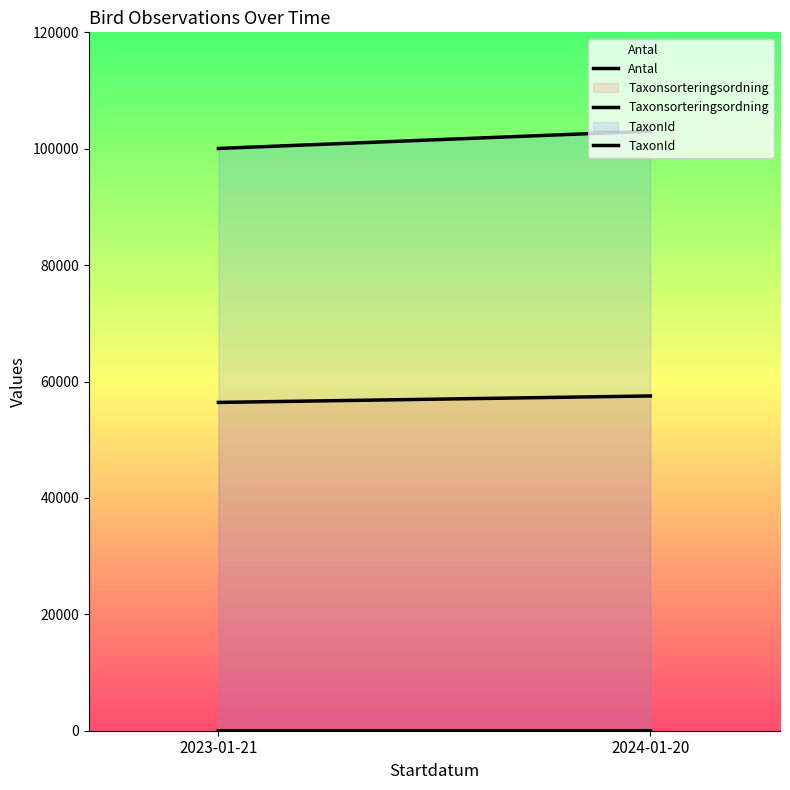

Reading left to right, list all the values displayed in this chart.

Antal: 2023-01-21=1	2024-01-20=3
Taxonsorteringsordning: 2023-01-21=56411	2024-01-20=57519
TaxonId: 2023-01-21=100049	2024-01-20=103018